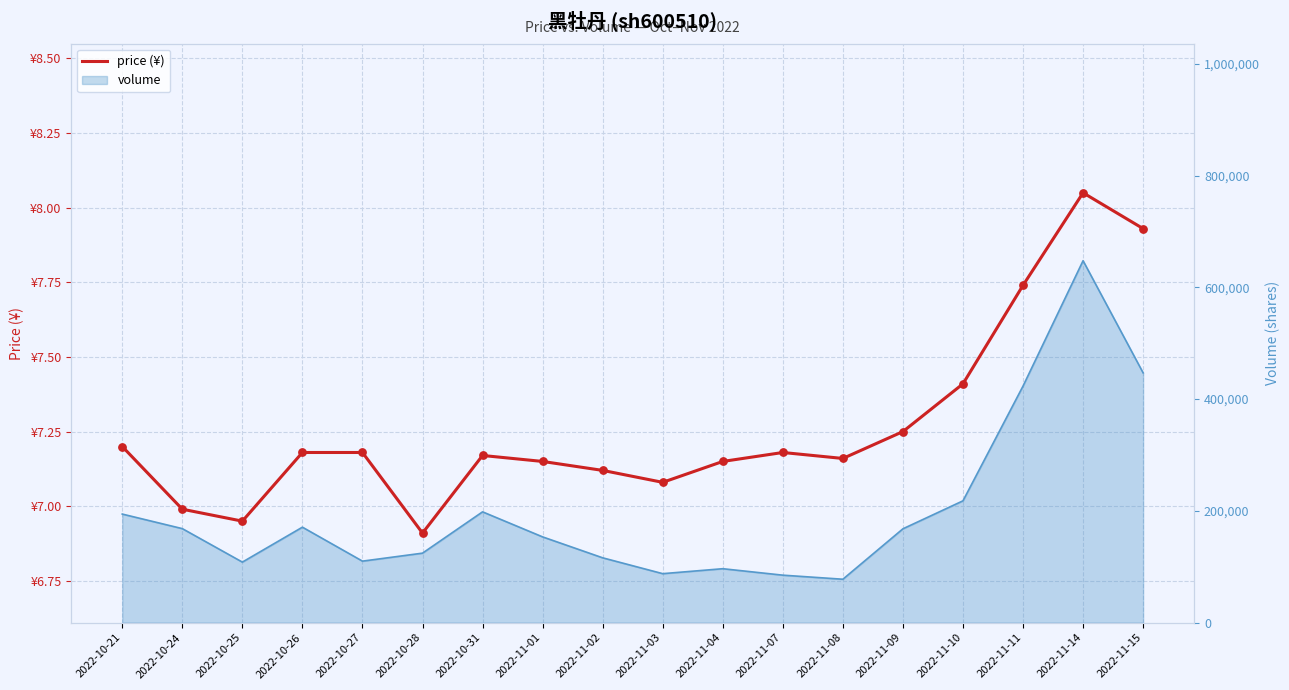

Approximately how many times larger is the value at 2022-10-31 compared to 2022-11-03?

1.0